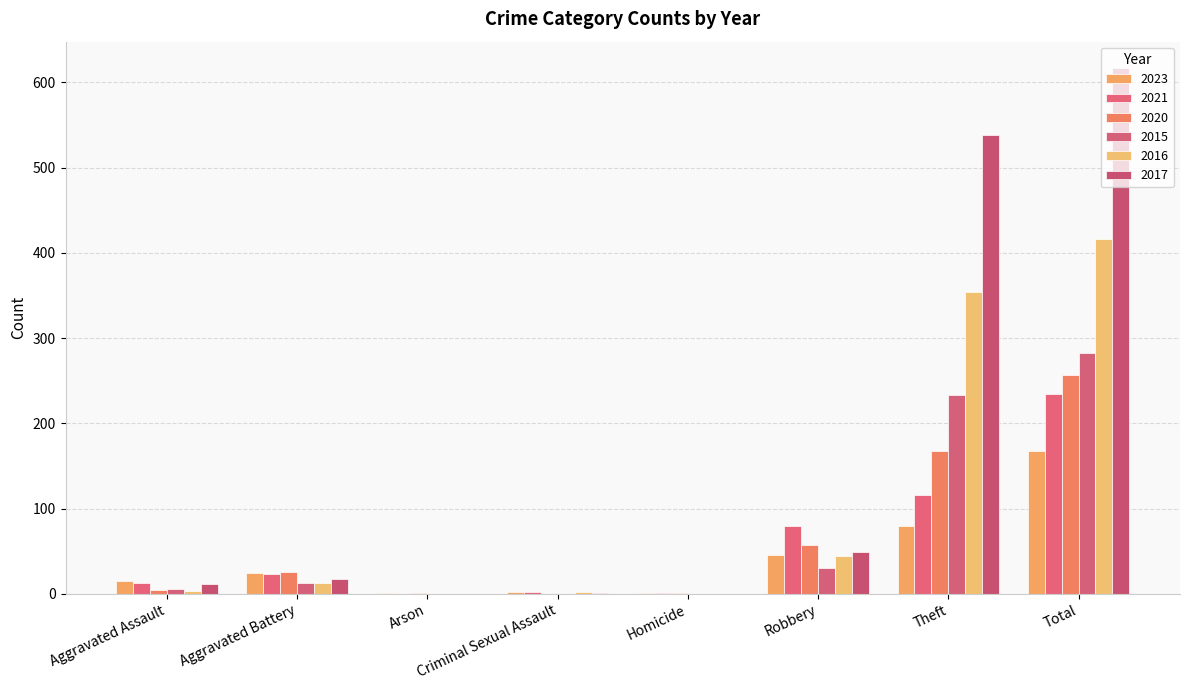

Is it true that 2017 equals 0 at Homicide?

True